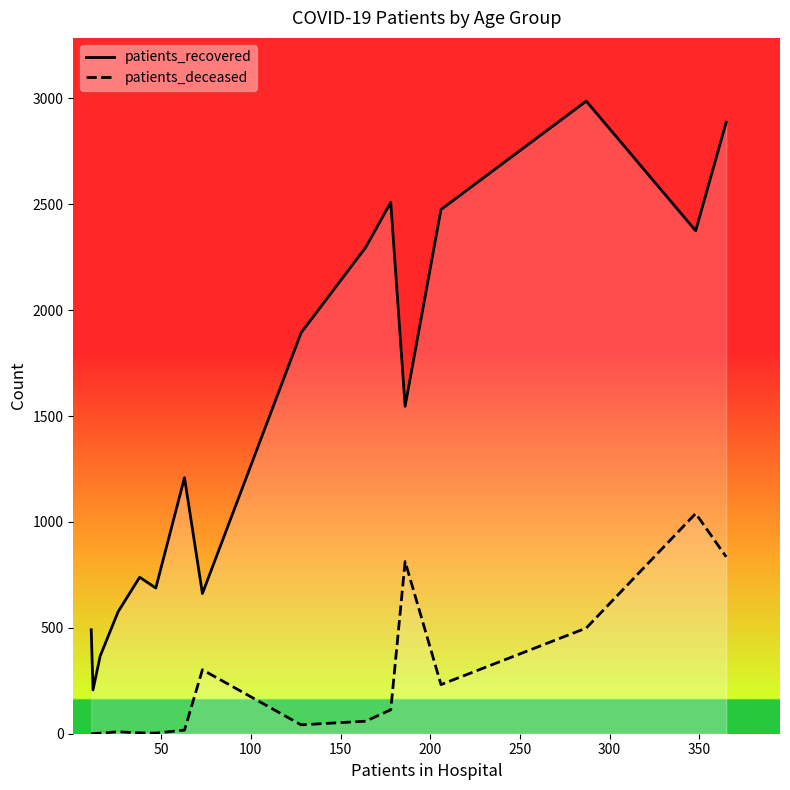

Rank the series by their average value, from highest to lowest.

patients_recovered, patients_deceased